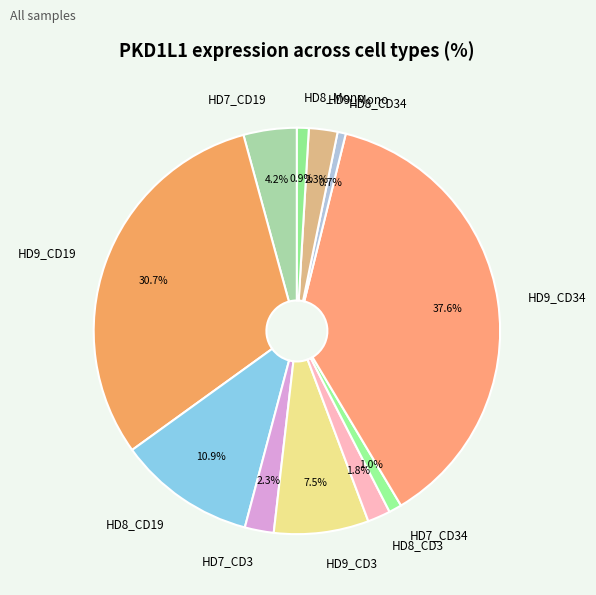

What percentage do HD9_CD34 and HD7_CD3 together represent?

39.9%